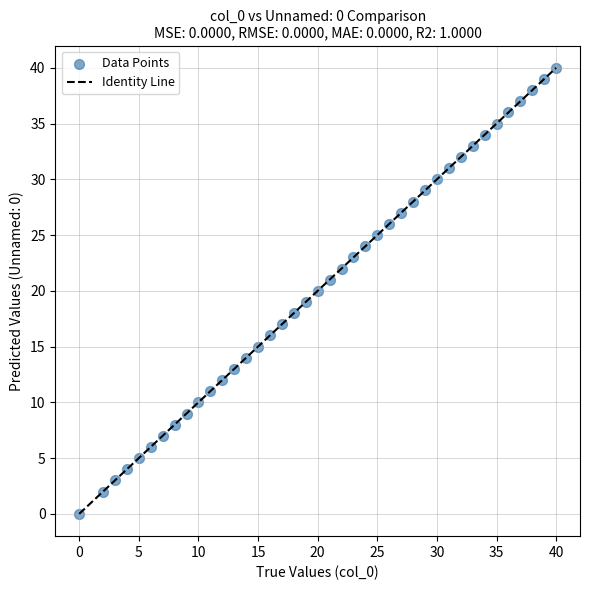

What is the range of Y values (max minus min)?

40